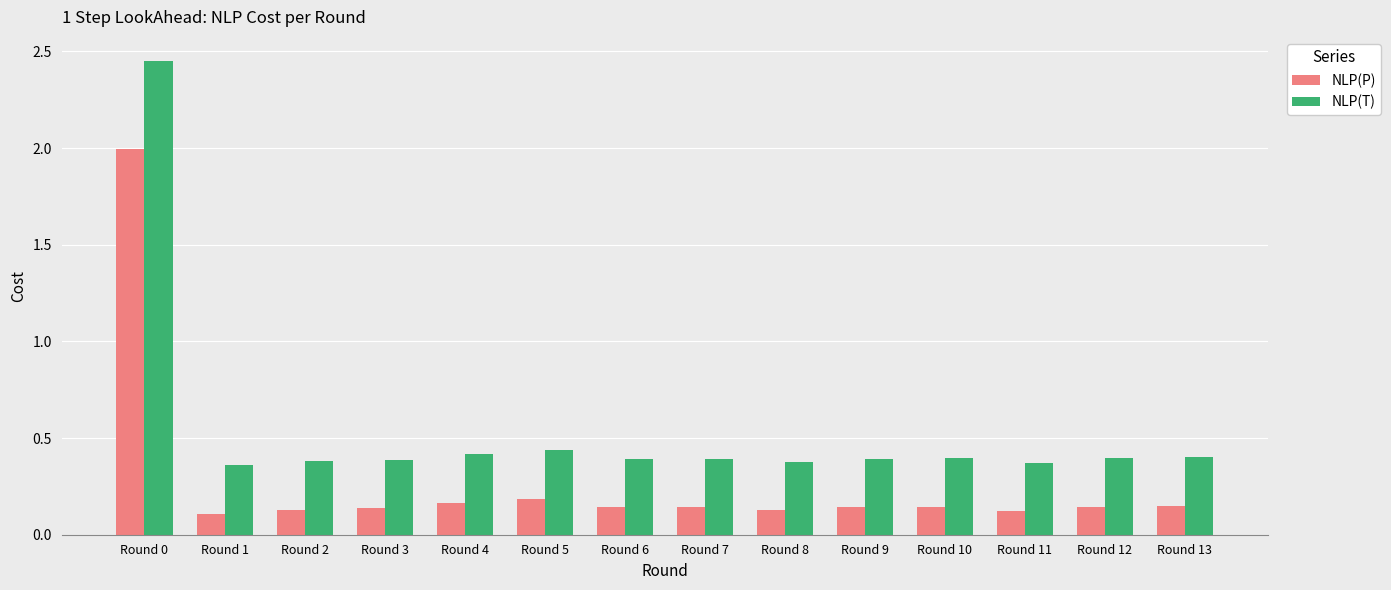

The NLP(P) series shows 0.1 at Round 10. True or false?

True